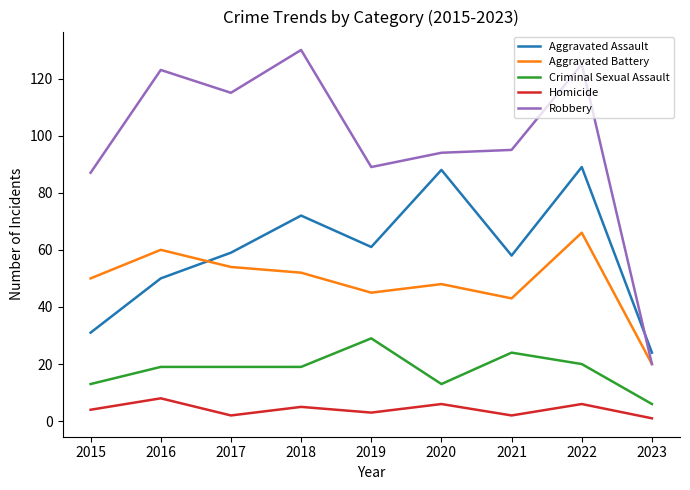

True or false: Criminal Sexual Assault and Homicide cross at least once.

False